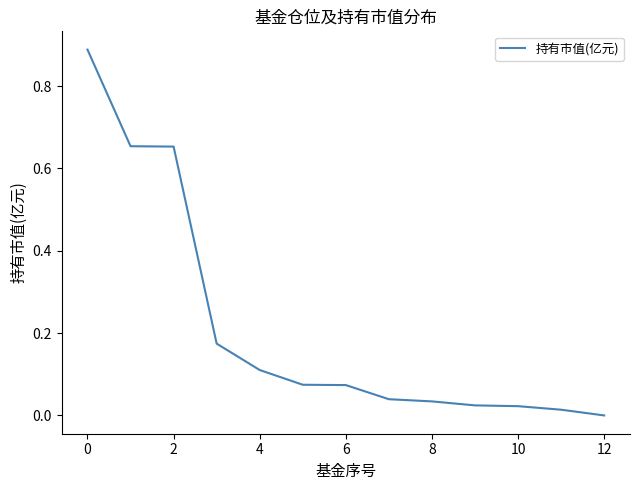

The value at 12 is 0.0. True or false?

True